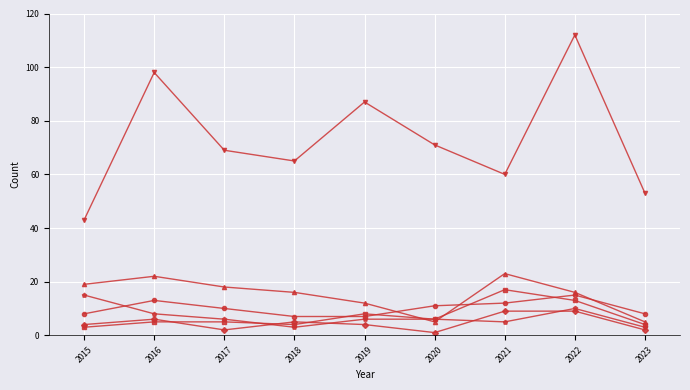

Count the number of categories in the chart.

9